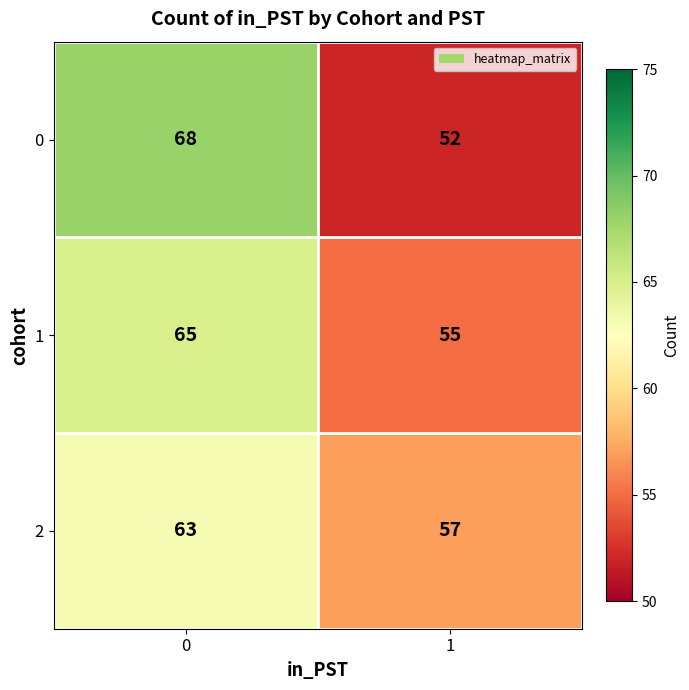

What is the minimum value shown in the chart?

52